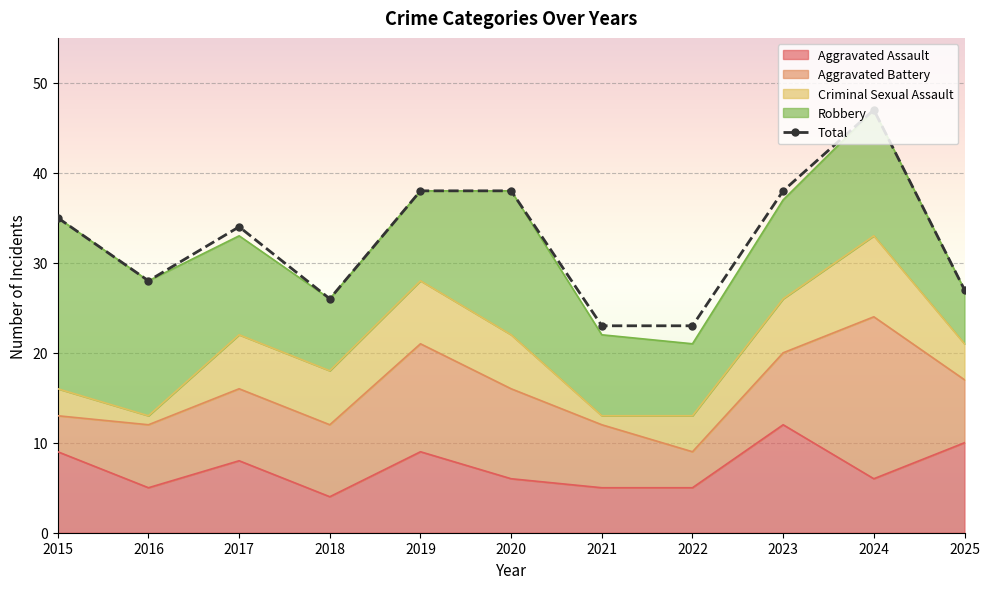

Rank the categories by value from lowest to highest.

2021, 2022, 2018, 2025, 2016, 2017, 2015, 2019, 2020, 2023, 2024